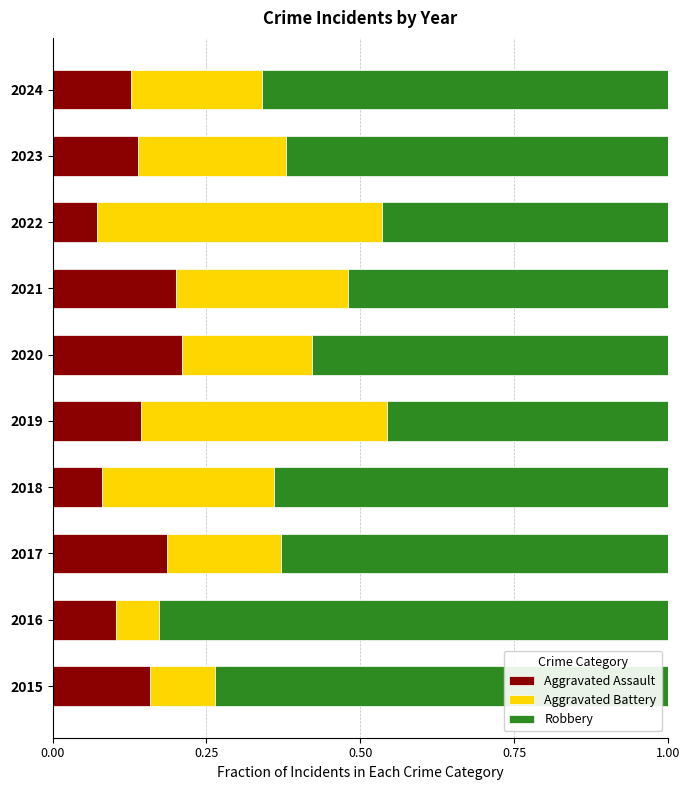

Count the Aggravated Assault values in the range 0 to 1.

10